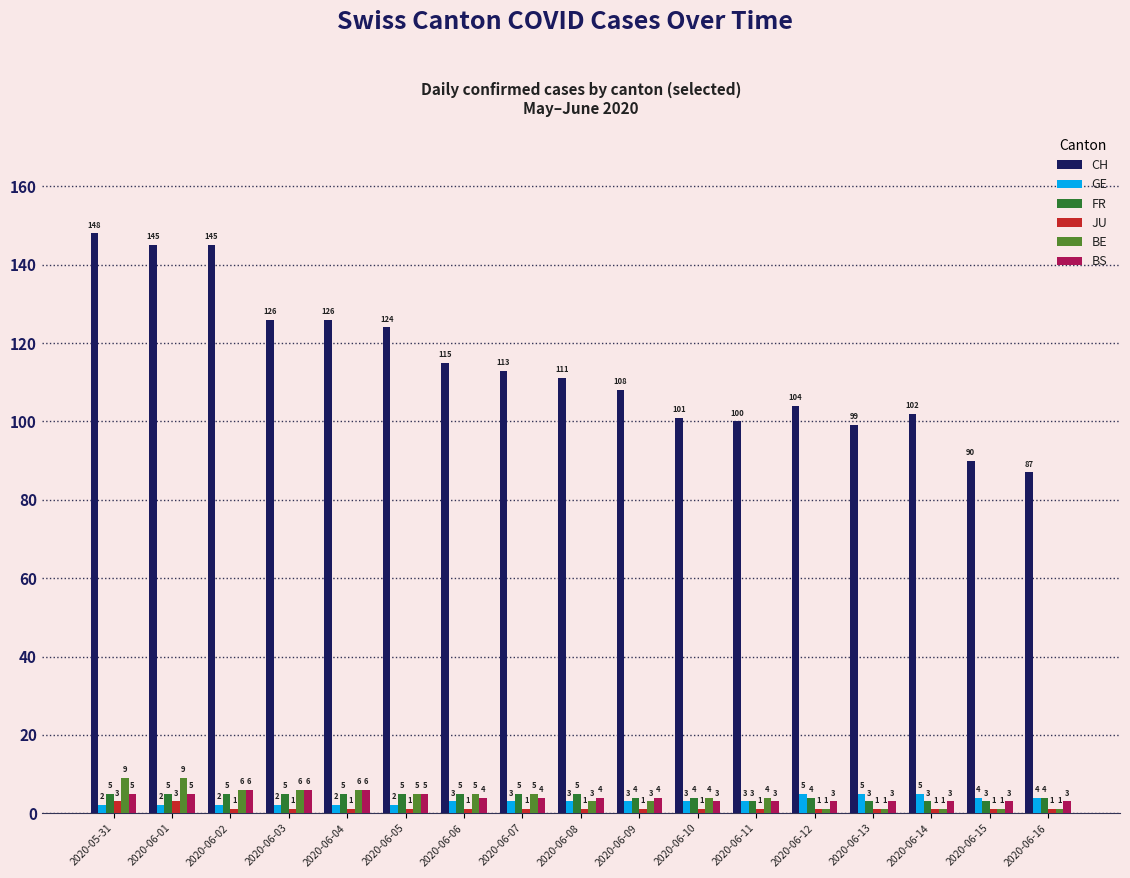

Reading left to right, transcribe all the data shown in this chart.

CH: 2020-05-31=148	2020-06-01=145	2020-06-02=145	2020-06-03=126	2020-06-04=126	2020-06-05=124	2020-06-06=115	2020-06-07=113	2020-06-08=111	2020-06-09=108	2020-06-10=101	2020-06-11=100	2020-06-12=104	2020-06-13=99	2020-06-14=102	2020-06-15=90	2020-06-16=87
GE: 2020-05-31=2	2020-06-01=2	2020-06-02=2	2020-06-03=2	2020-06-04=2	2020-06-05=2	2020-06-06=3	2020-06-07=3	2020-06-08=3	2020-06-09=3	2020-06-10=3	2020-06-11=3	2020-06-12=5	2020-06-13=5	2020-06-14=5	2020-06-15=4	2020-06-16=4
FR: 2020-05-31=5	2020-06-01=5	2020-06-02=5	2020-06-03=5	2020-06-04=5	2020-06-05=5	2020-06-06=5	2020-06-07=5	2020-06-08=5	2020-06-09=4	2020-06-10=4	2020-06-11=3	2020-06-12=4	2020-06-13=3	2020-06-14=3	2020-06-15=3	2020-06-16=4
JU: 2020-05-31=3	2020-06-01=3	2020-06-02=1	2020-06-03=1	2020-06-04=1	2020-06-05=1	2020-06-06=1	2020-06-07=1	2020-06-08=1	2020-06-09=1	2020-06-10=1	2020-06-11=1	2020-06-12=1	2020-06-13=1	2020-06-14=1	2020-06-15=1	2020-06-16=1
BE: 2020-05-31=9	2020-06-01=9	2020-06-02=6	2020-06-03=6	2020-06-04=6	2020-06-05=5	2020-06-06=5	2020-06-07=5	2020-06-08=3	2020-06-09=3	2020-06-10=4	2020-06-11=4	2020-06-12=1	2020-06-13=1	2020-06-14=1	2020-06-15=1	2020-06-16=1
BS: 2020-05-31=5	2020-06-01=5	2020-06-02=6	2020-06-03=6	2020-06-04=6	2020-06-05=5	2020-06-06=4	2020-06-07=4	2020-06-08=4	2020-06-09=4	2020-06-10=3	2020-06-11=3	2020-06-12=3	2020-06-13=3	2020-06-14=3	2020-06-15=3	2020-06-16=3